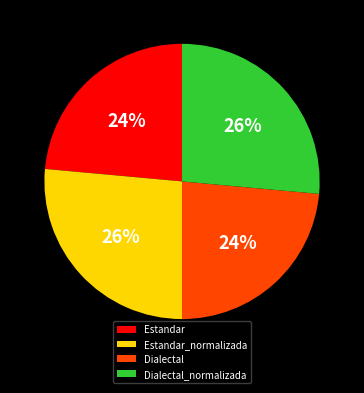

Count the number of slices in the pie.

4